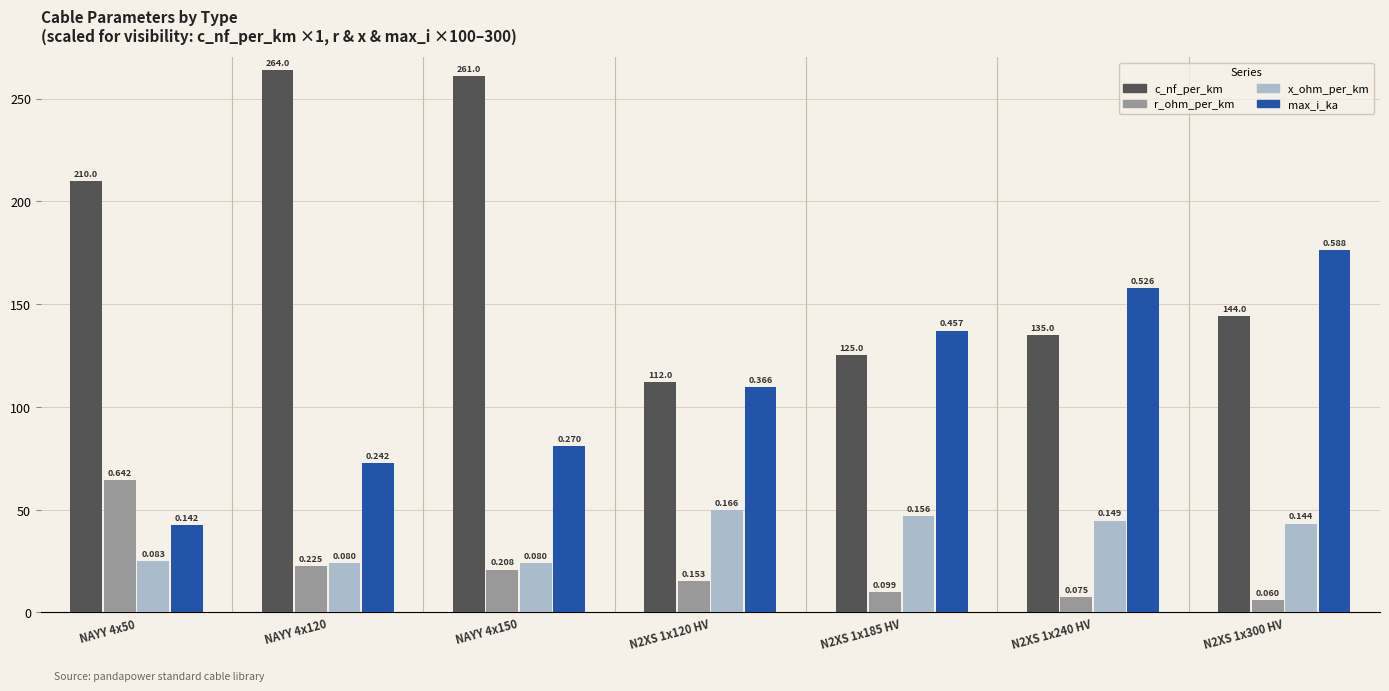

What are all the series names shown in the legend?

c_nf_per_km, r_ohm_per_km, x_ohm_per_km, max_i_ka